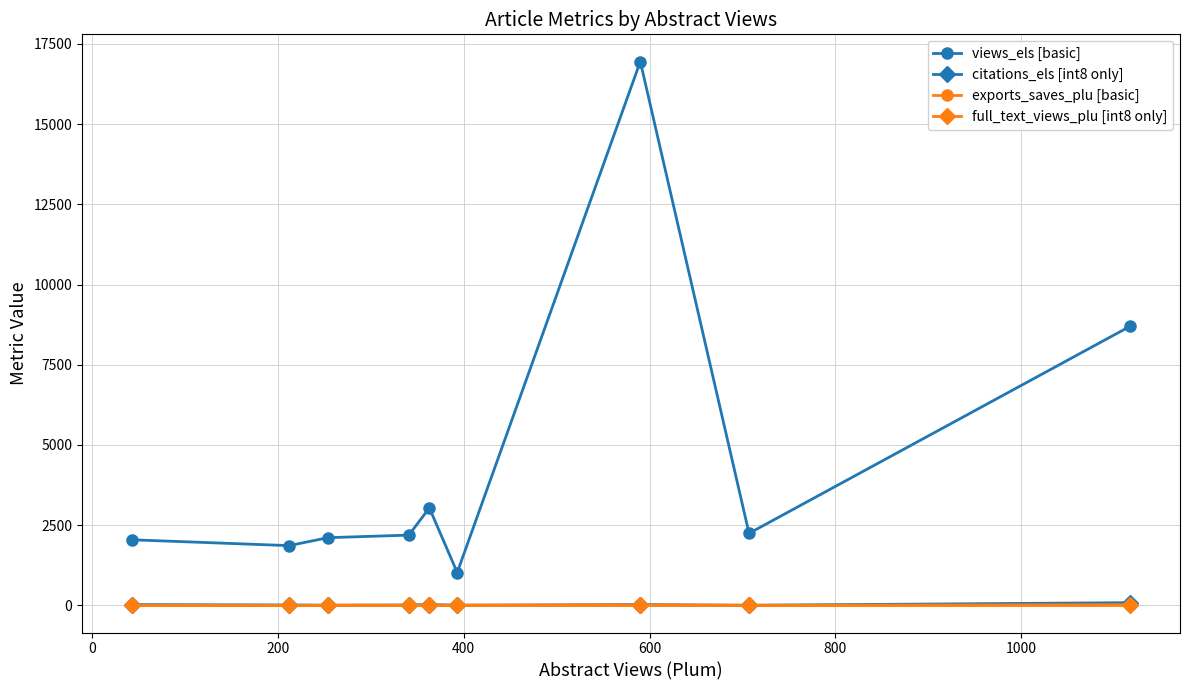

True or false: full_text_views_plu [int8 only] and views_els [basic] intersect in this chart.

False